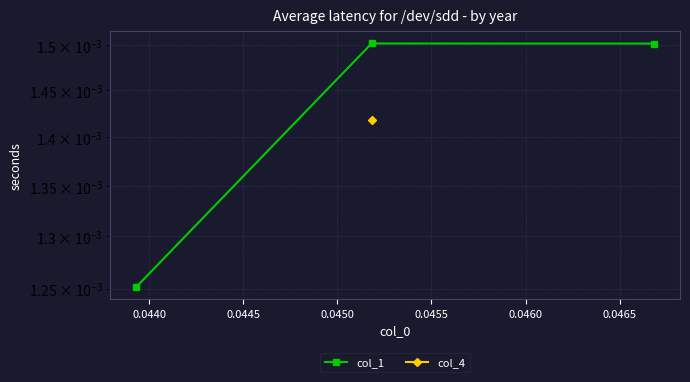

Count the number of categories in the chart.

4